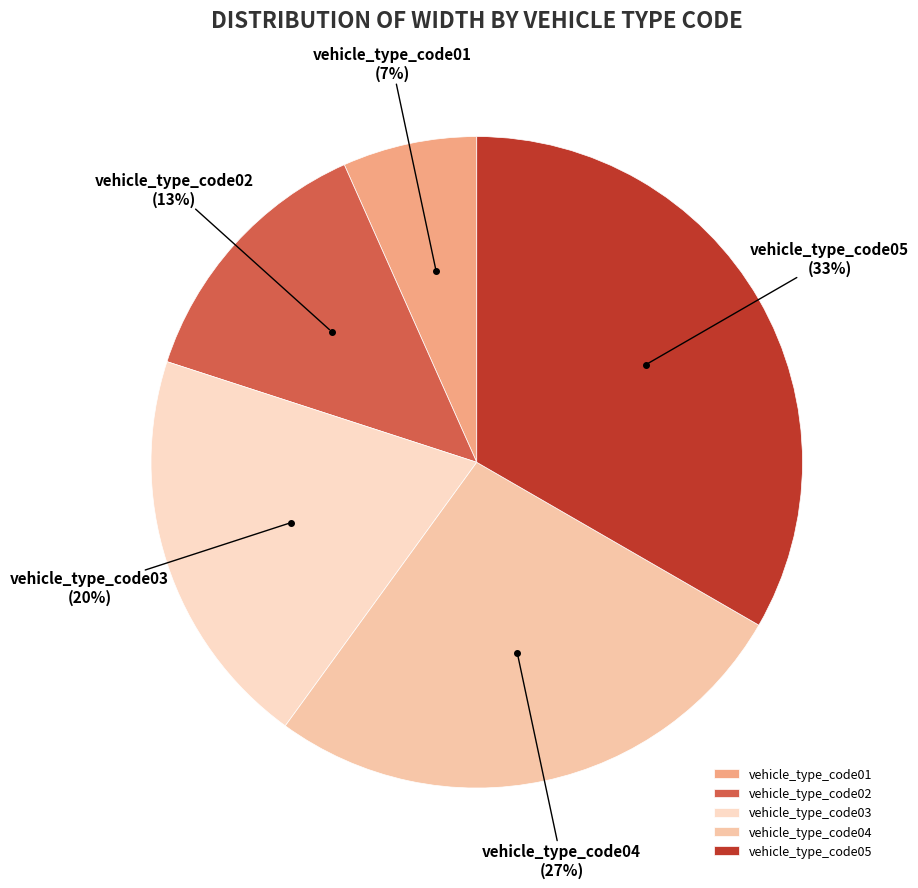

How many segments does this pie chart have?

5